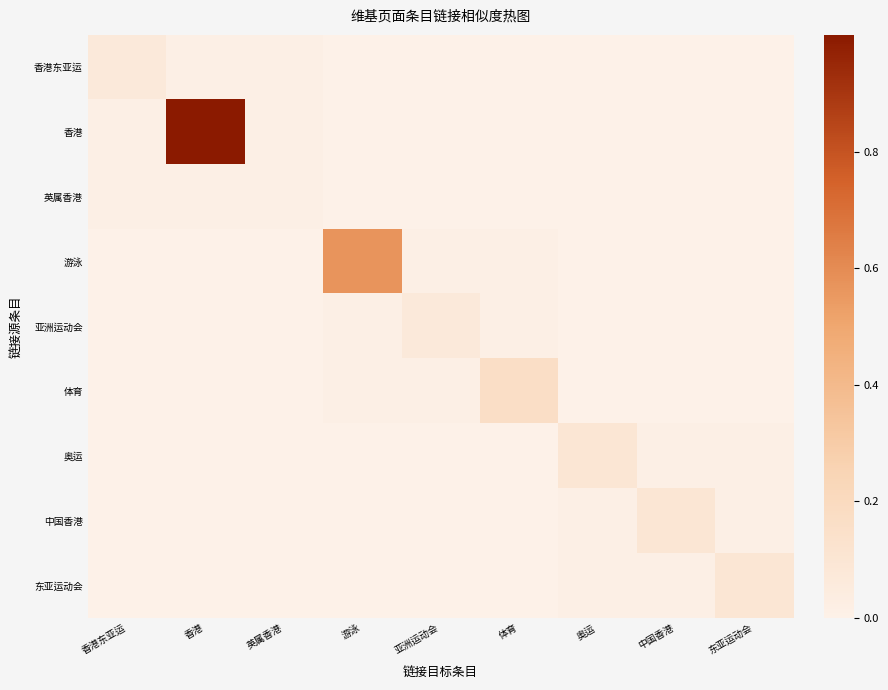

Which series has the largest total across all categories?

香港